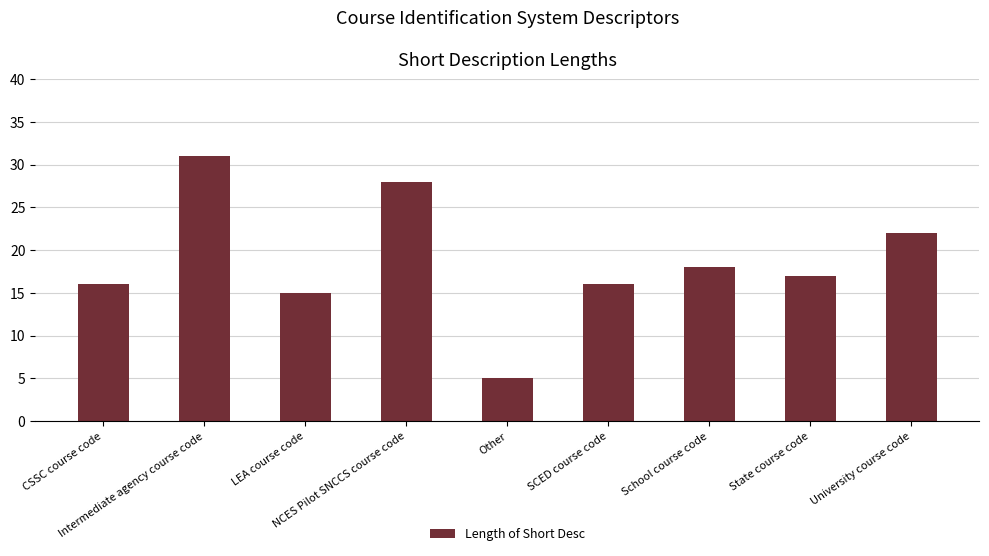

Where does the data first go above 17?

Intermediate agency course code